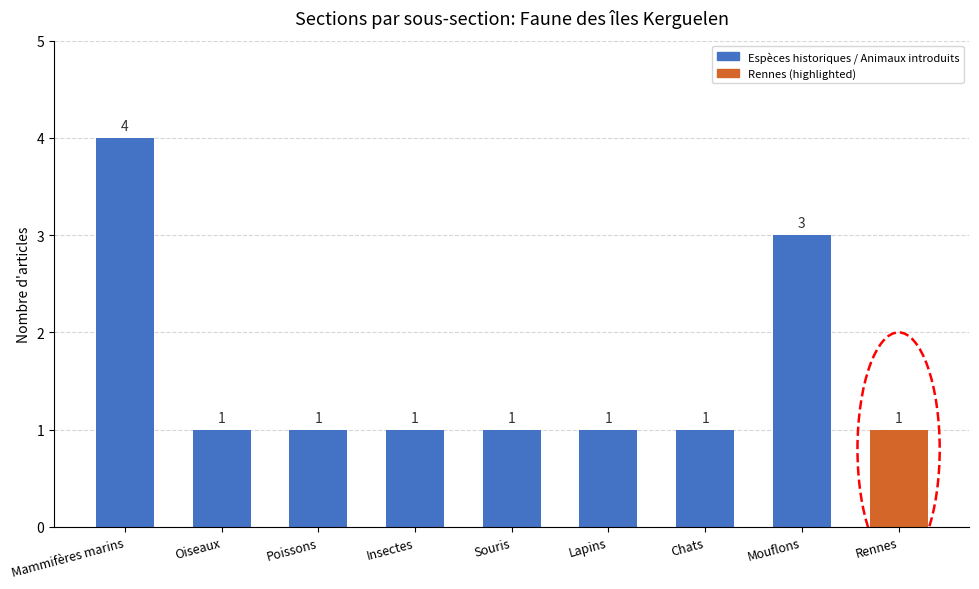

The chart shows a value of 2 at Poissons. True or false?

False